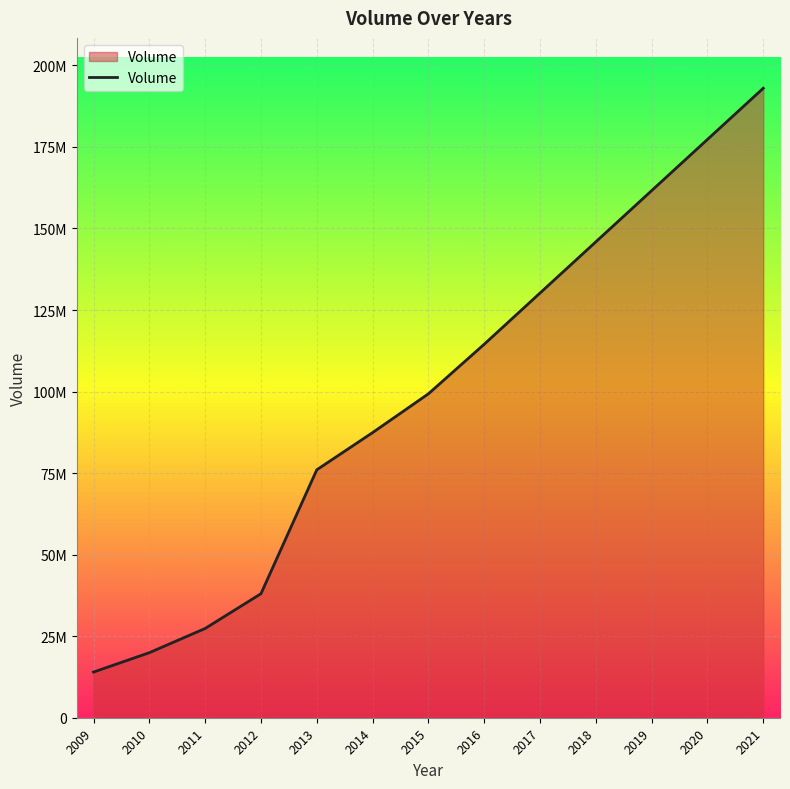

Reading right to left, extract all data points from this chart.

193000580.5	177303210.3	161605840.1	145908469.9	130211099.6	114513729.4	99310754.0	87418334.0	76010392.0	38020917.0	27366521.0	19942031.0	14000791.0